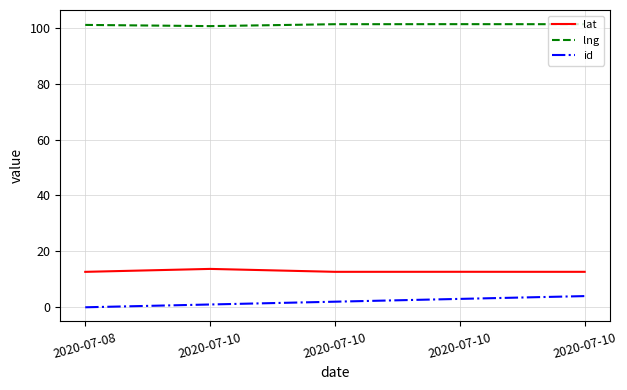

How many lines are shown in the chart?

3